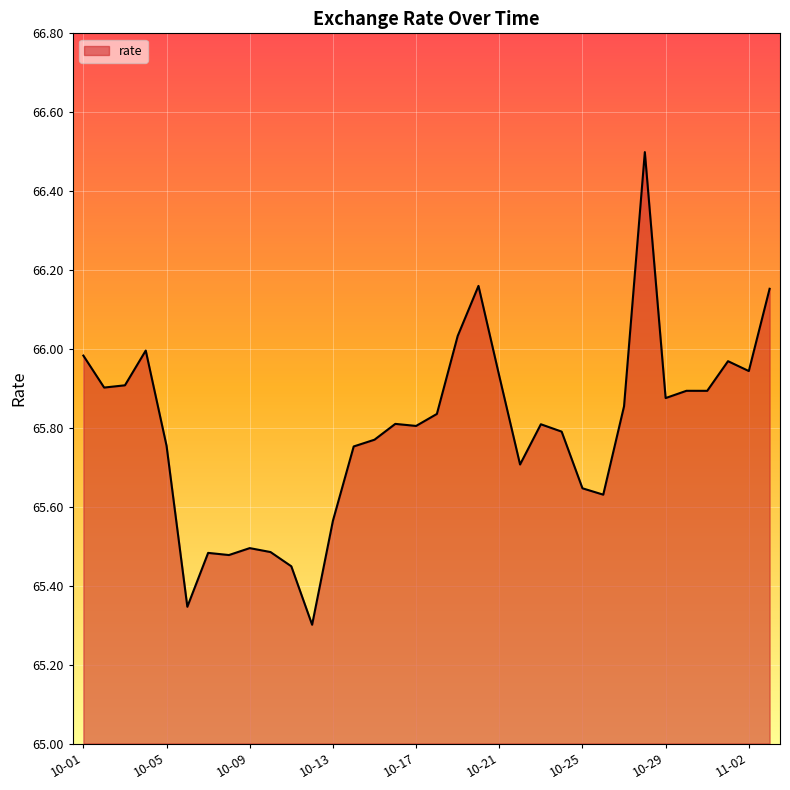

What is the difference between the maximum and minimum values?

1.2